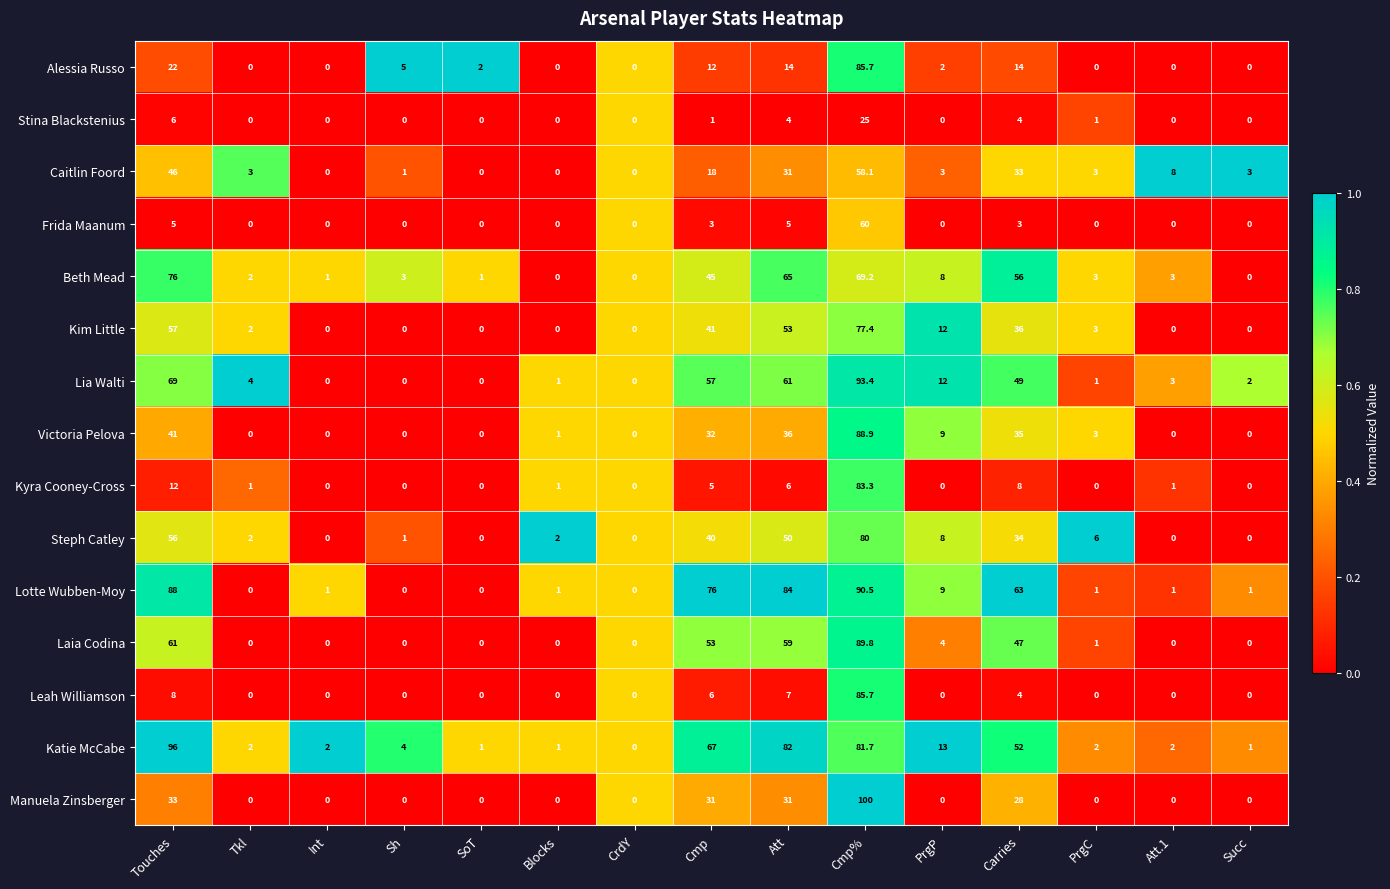

The value of Lotte Wubben-Moy at Carries is 32.9. True or false?

False